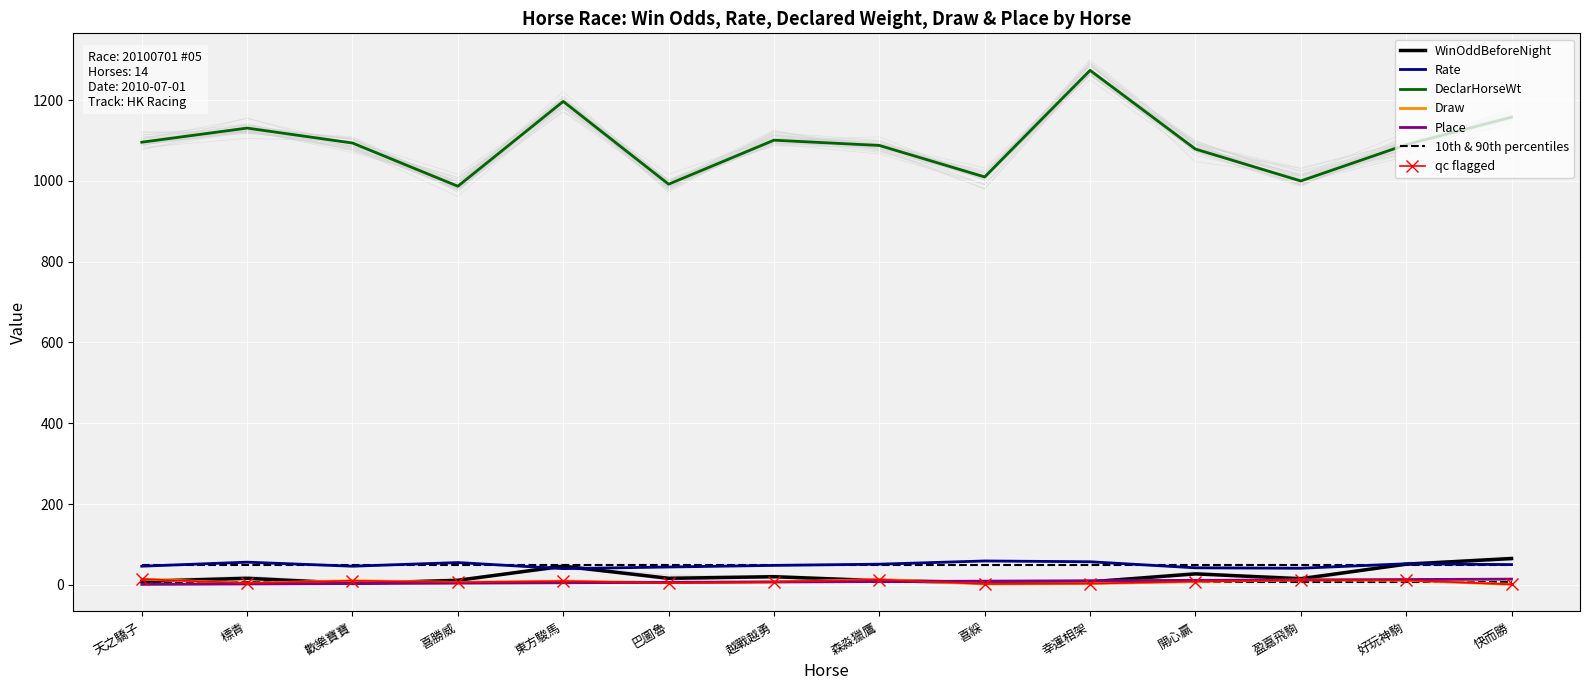

At which label does Rate first exceed 50?

標青